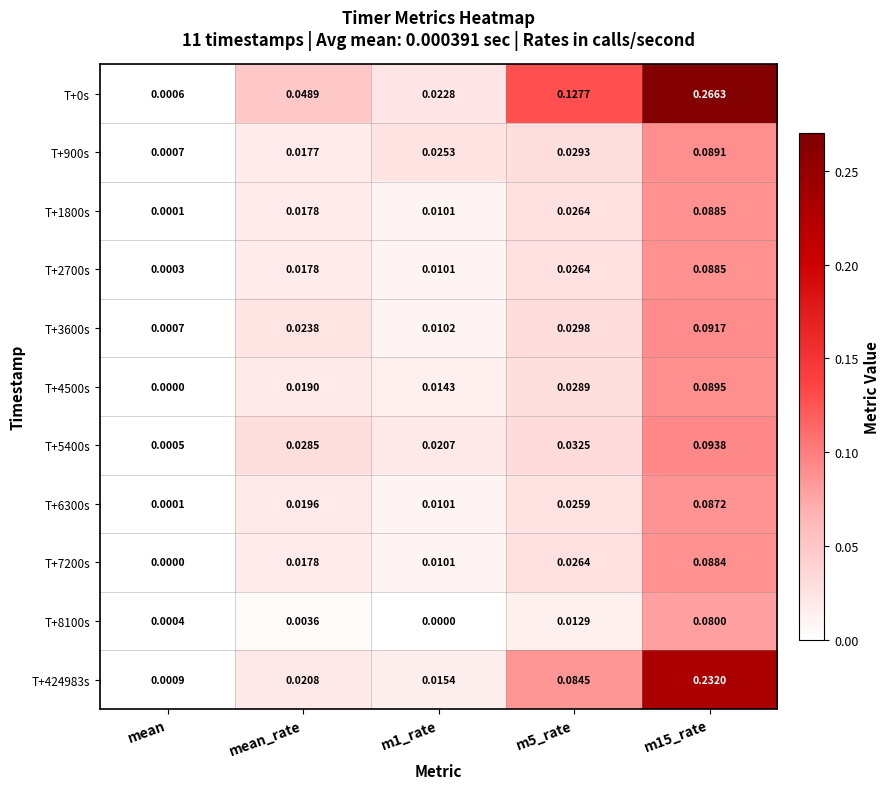

Count the number of categories in the chart.

5